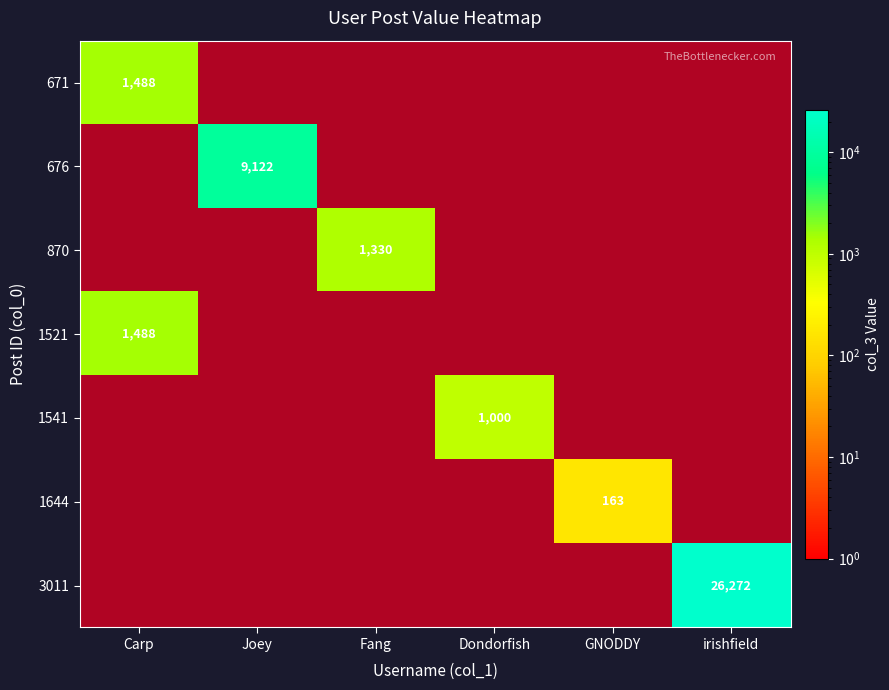

What is the lowest value of the 1644 series?

1.0